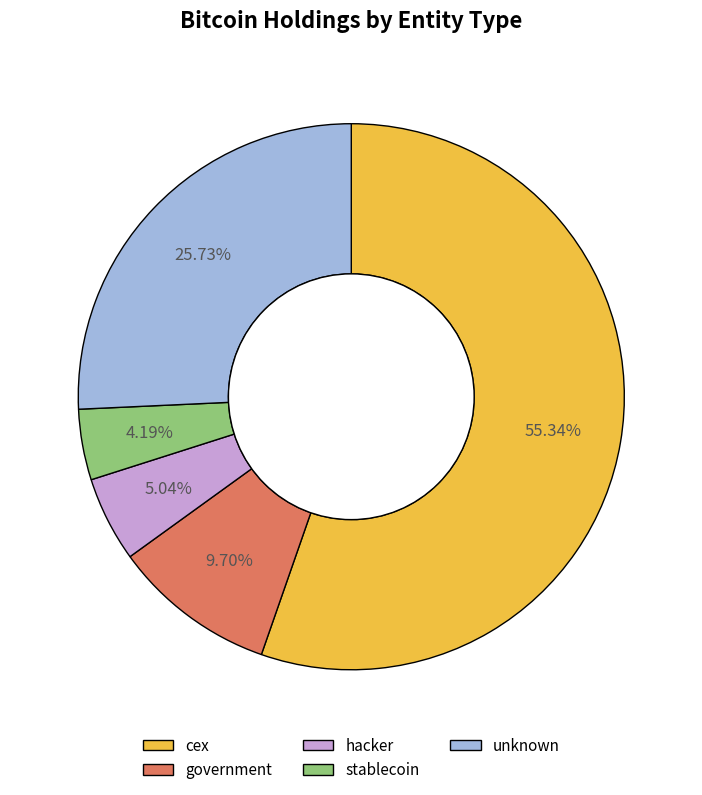

Which has a higher value, government or unknown?

unknown